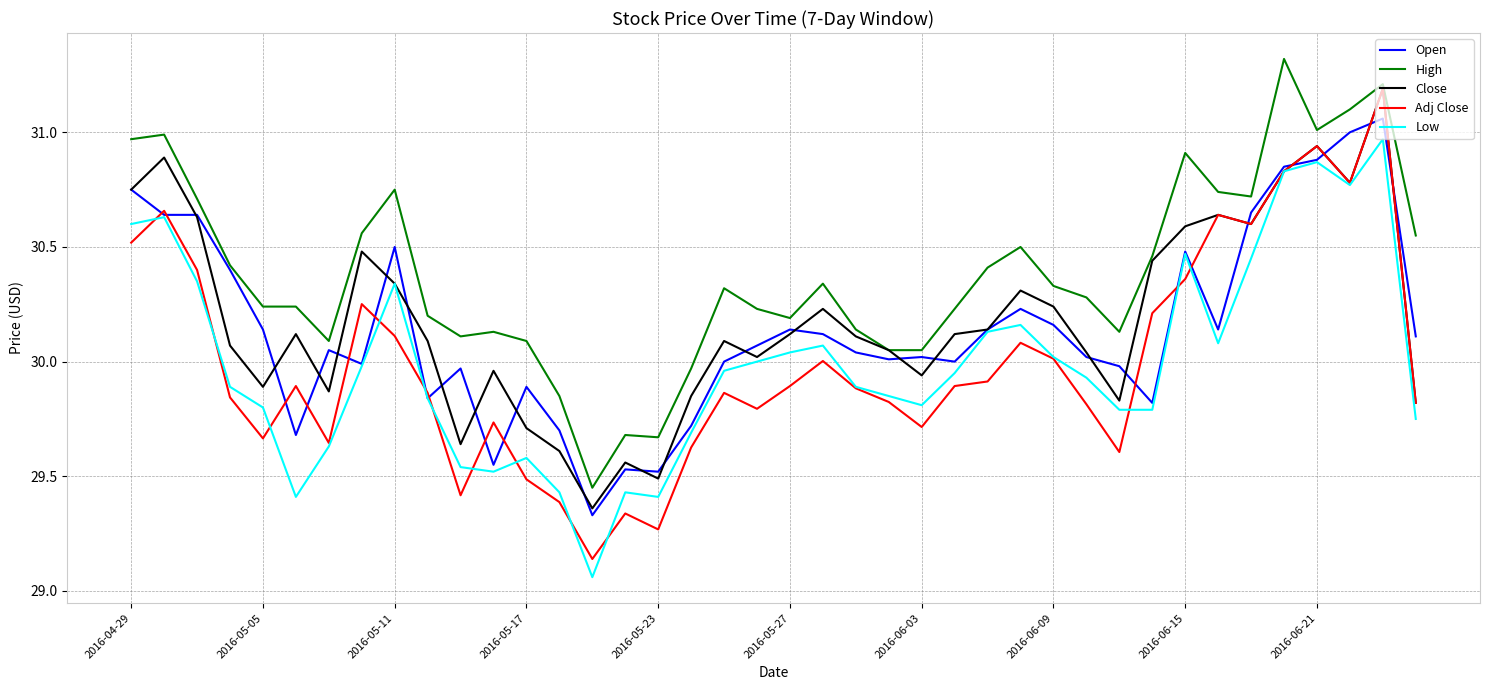

Which series has the largest total across all categories?

High